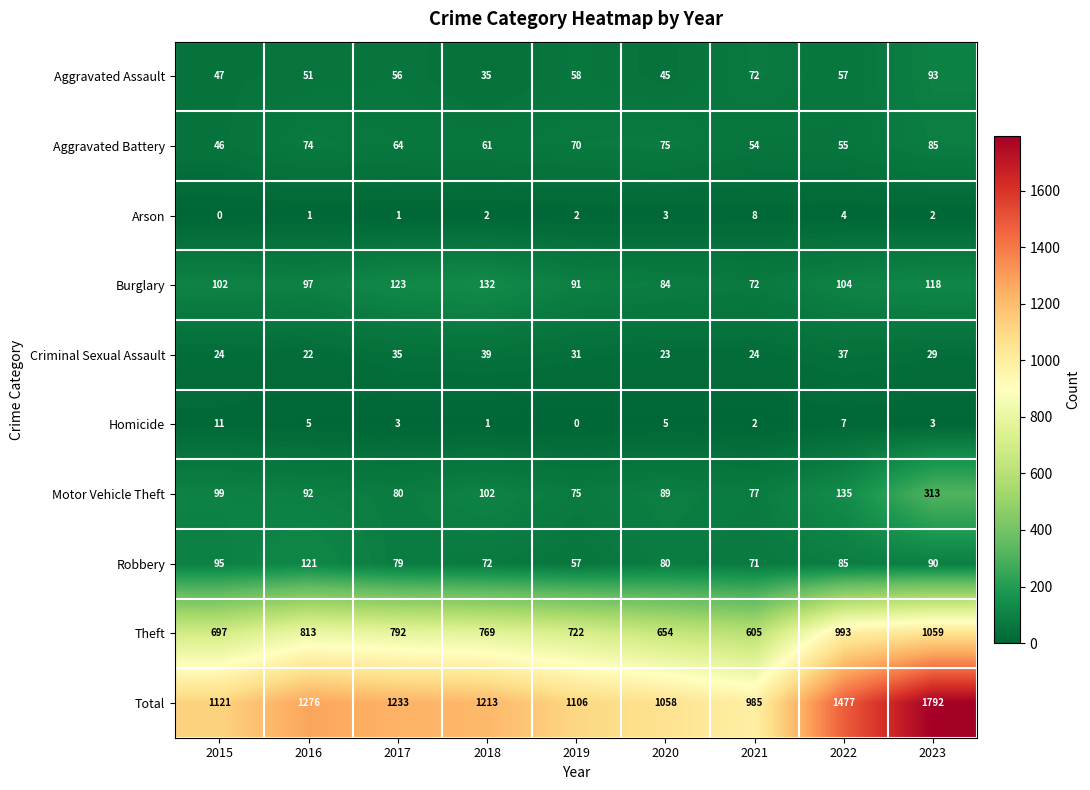

Where is Total nearest to the value 1388?

2022